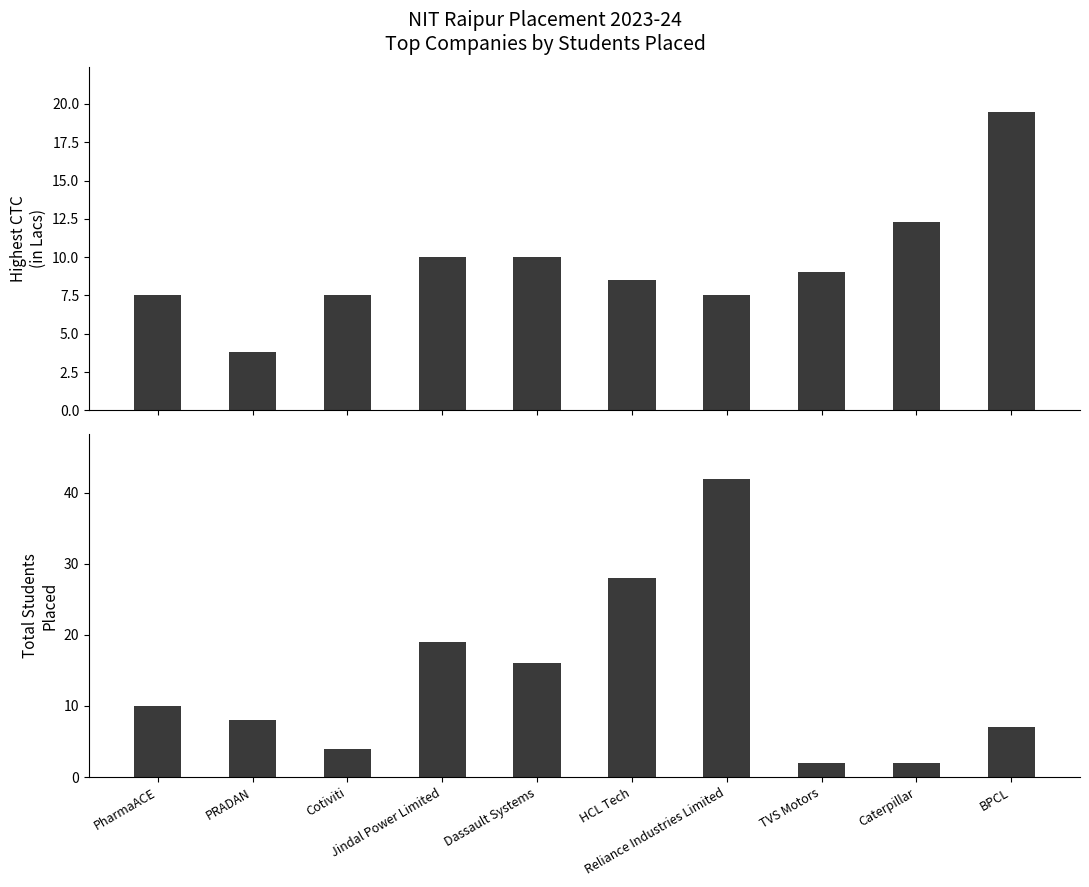

Which category has the lowest value in the Total Students Placed series?

TVS Motors